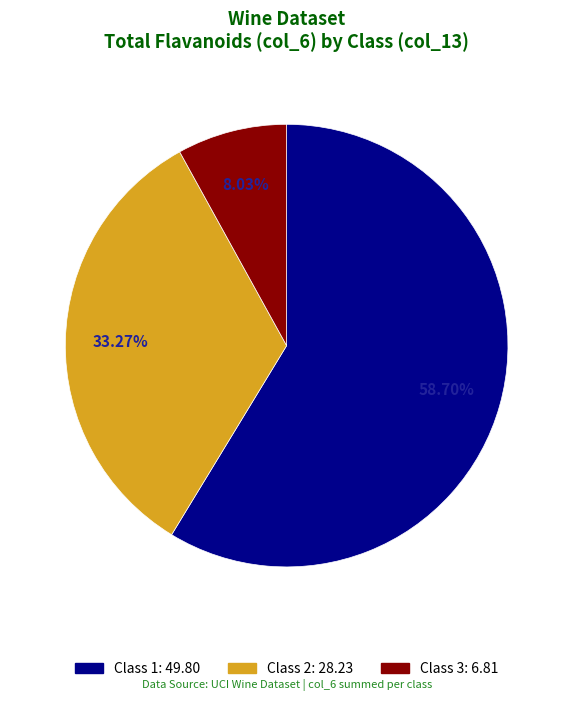

Rank the categories by value from lowest to highest.

3, 2, 1